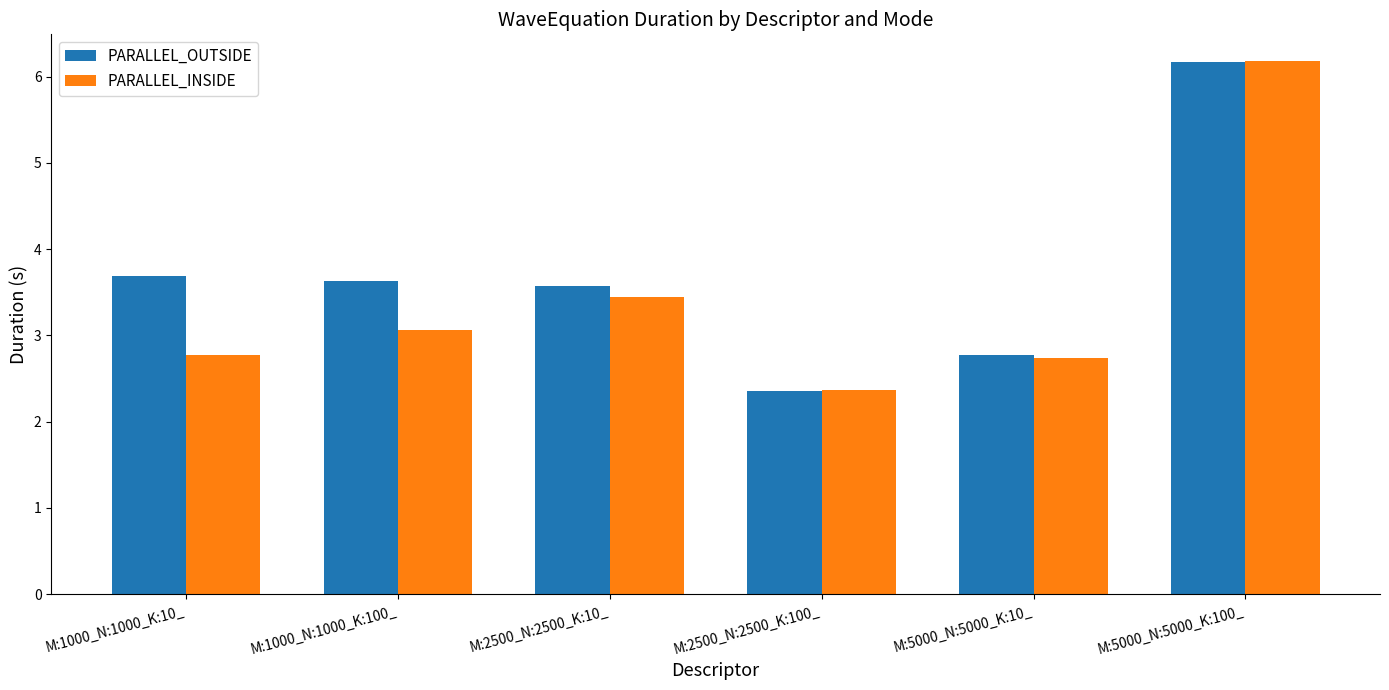

Rank the series at M:2500_N:2500_K:10_ from highest to lowest value.

PARALLEL_OUTSIDE, PARALLEL_INSIDE